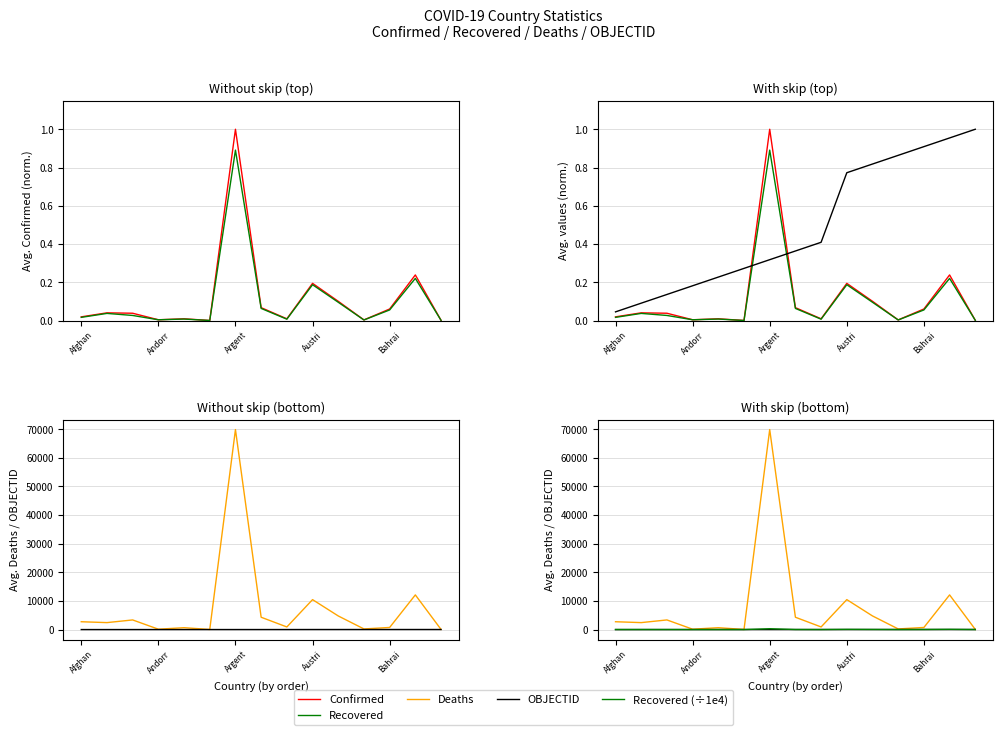

Between Afghan and 10, which series saw the biggest shift?

Deaths